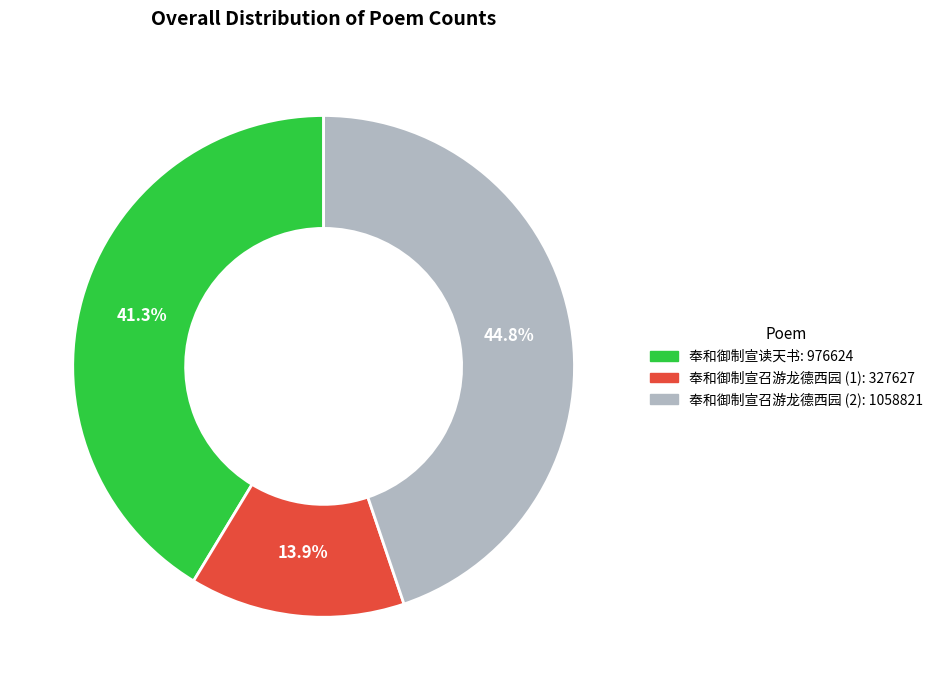

Is there any slice that represents more than half of the pie?

No